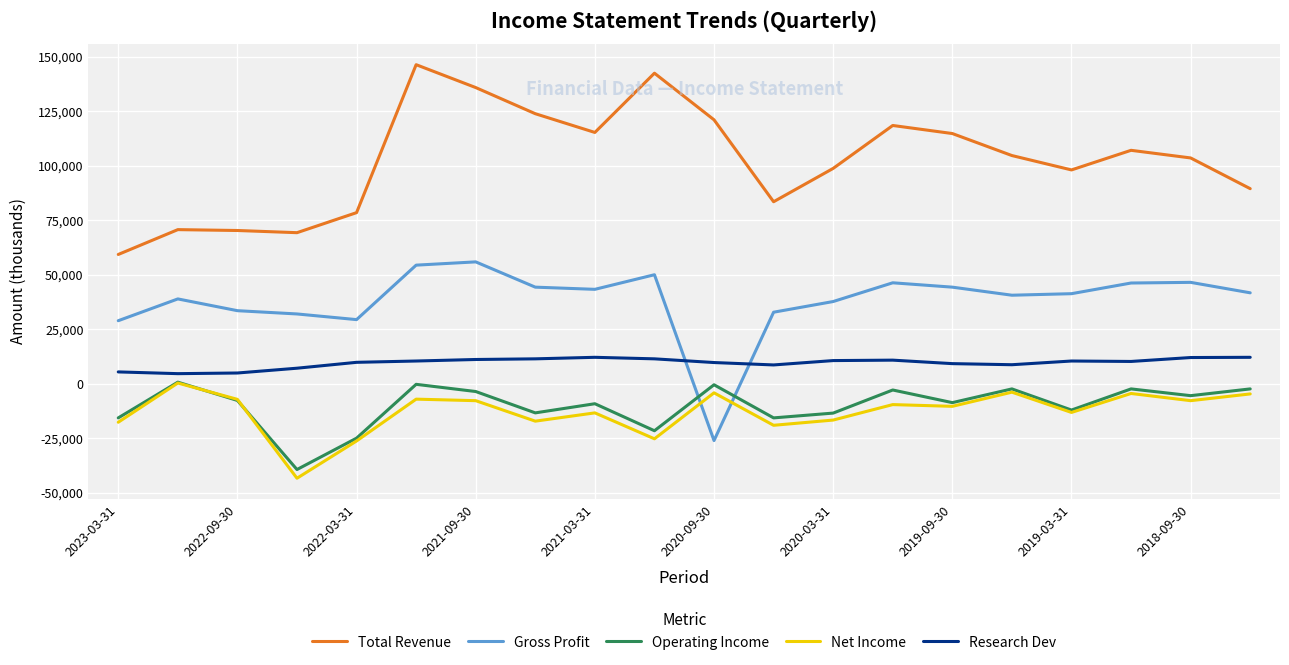

Does the chart have visible grid lines?

Yes